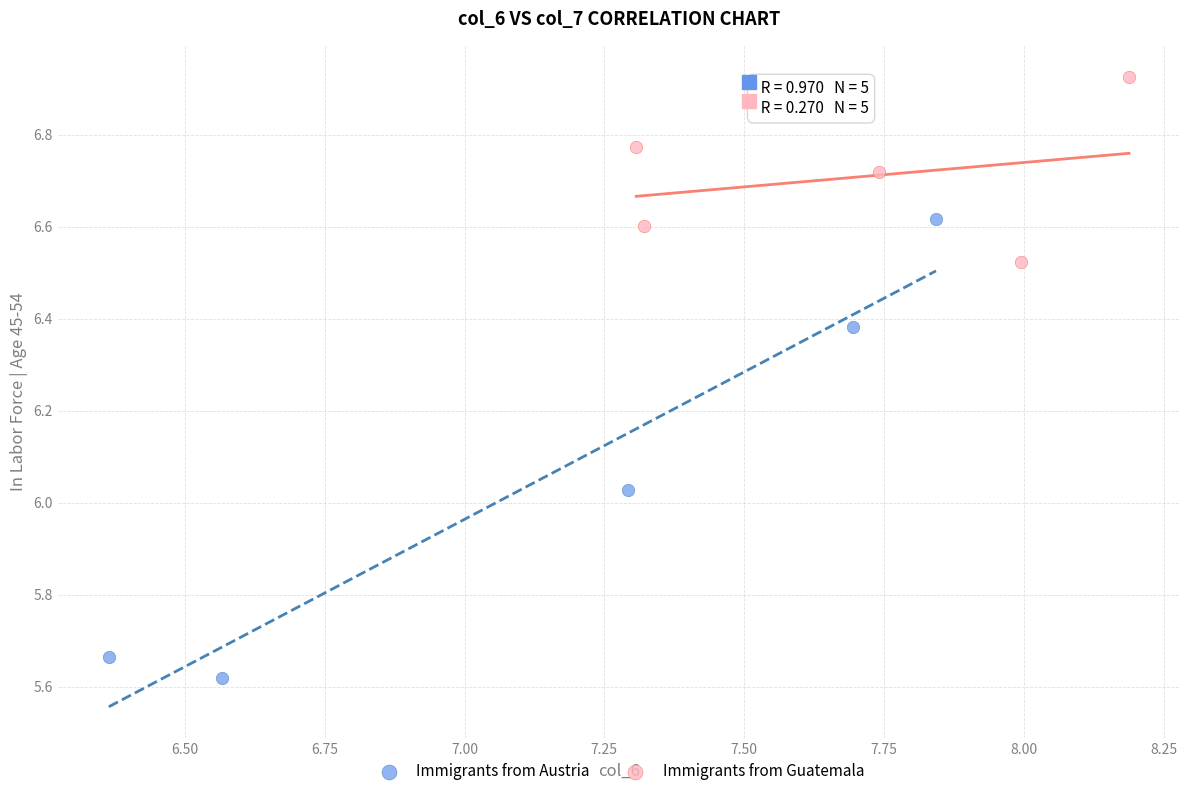

Which series reaches the minimum Y coordinate?

Immigrants from Austria